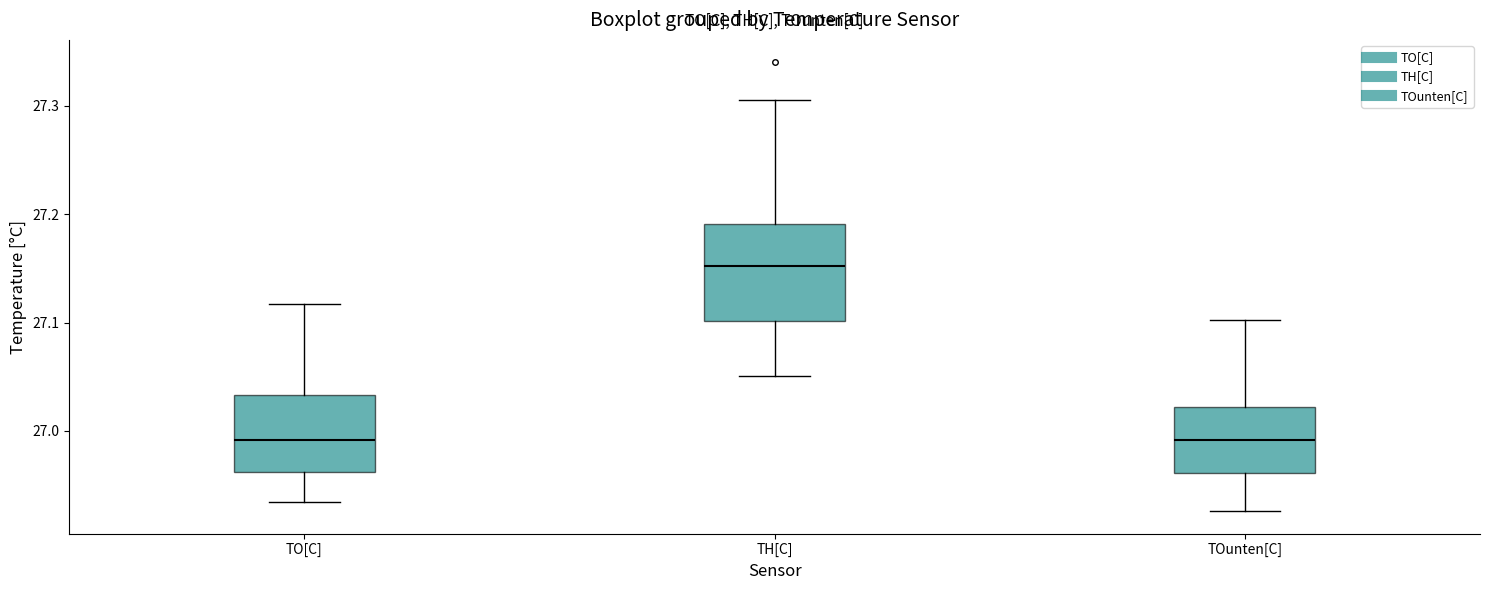

Reading left to right, transcribe this box plot: for each box, give where its median line is, the range the box spans, and where its two whiskers end, as read against the y-axis. The values are not printed on the chart, so give them approximately, as read against the axis.

TO[C]: median 26.99, box 26.96 to 27.03, whiskers 26.93 to 27.12
TH[C]: median 27.15, box 27.10 to 27.19, whiskers 27.05 to 27.31
TOunten[C]: median 26.99, box 26.96 to 27.02, whiskers 26.93 to 27.10